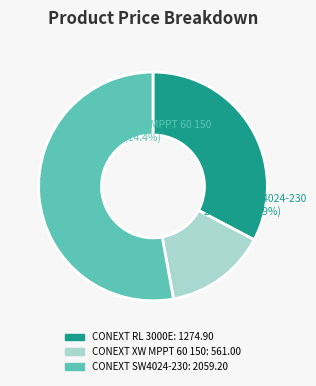

What is the change in value from ($1,159) SCHNEIDER CONEXT RL 3000E to ($1,872) SCHNEIDER CONEXT SW4024-230?

+784.3